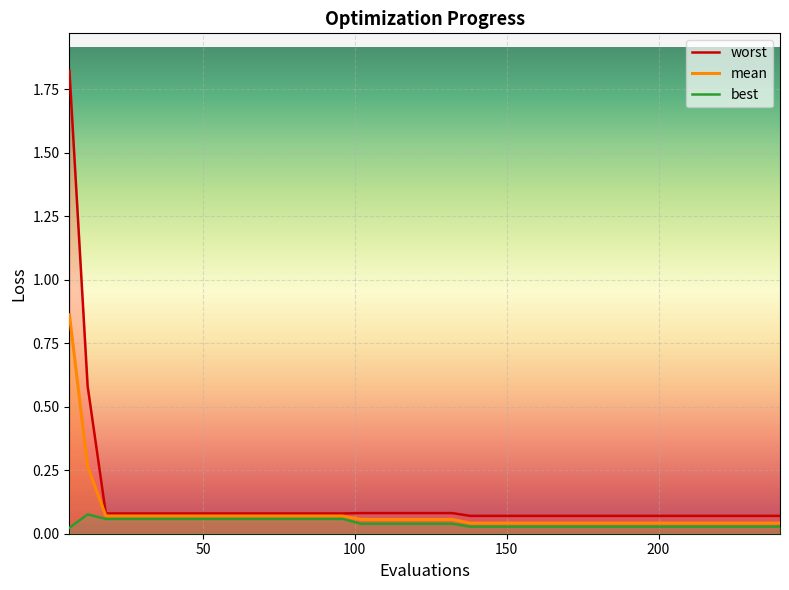

How many data points does each series have?

40